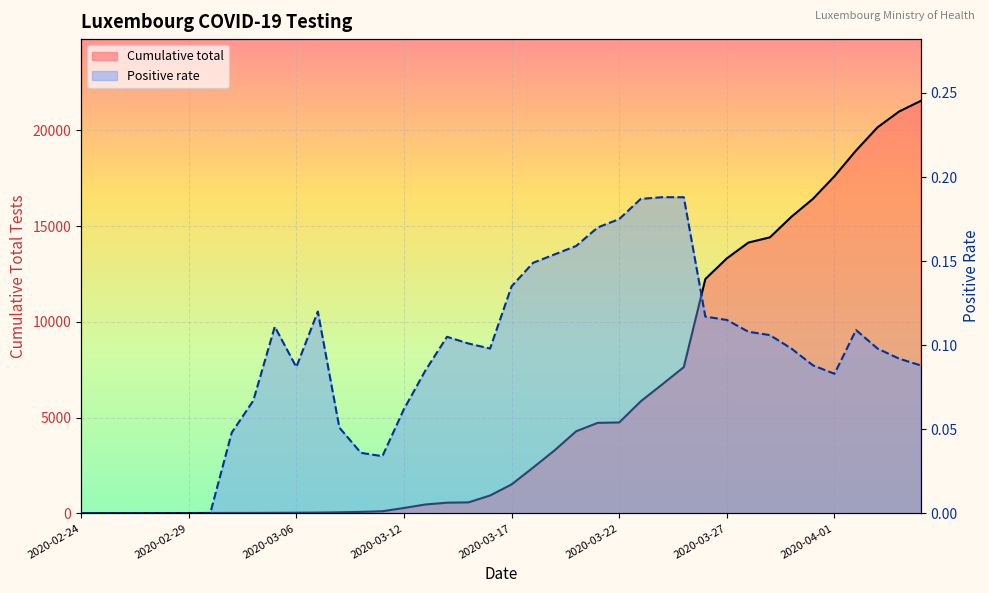

Reading left to right, extract all data points from this chart.

Cumulative total: 2.0	9.0	11.0	12.0	16.0	17.0	21.0	23.0	24.0	29.0	35.0	41.0	56.0	77.0	111.0	282.0	465.0	557.0	575.0	933.0	1511.0	2391.0	3292.0	4287.0	4725.0	4746.0	5850.0	6735.0	7635.0	12232.0	13313.0	14137.0	14410.0	15485.0	16421.0	17601.0	18942.0	20154.0	20978.0	21529.0
Positive rate: 0.0	0.0	0.0	0.0	0.0	0.0	0.0	0.0	0.1	0.1	0.1	0.1	0.1	0.0	0.0	0.1	0.1	0.1	0.1	0.1	0.1	0.1	0.2	0.2	0.2	0.2	0.2	0.2	0.2	0.1	0.1	0.1	0.1	0.1	0.1	0.1	0.1	0.1	0.1	0.1